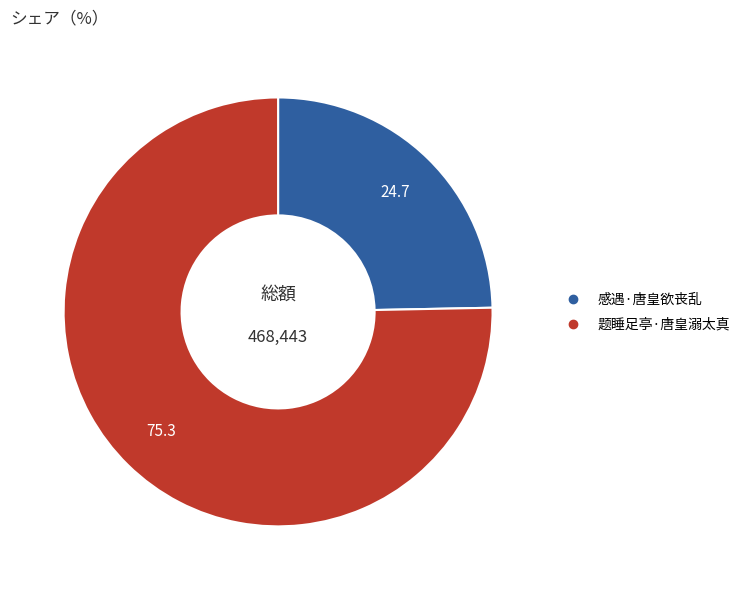

How many slices are in this pie chart?

2